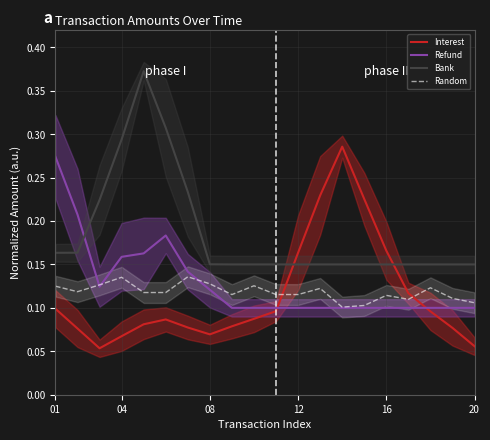

Is it true that Refund equals 0.0 at 12?

False